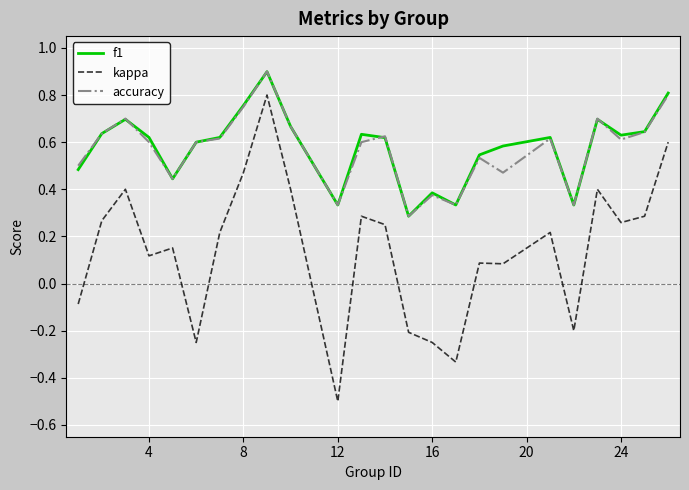

True or false: f1 and kappa cross at least once.

False